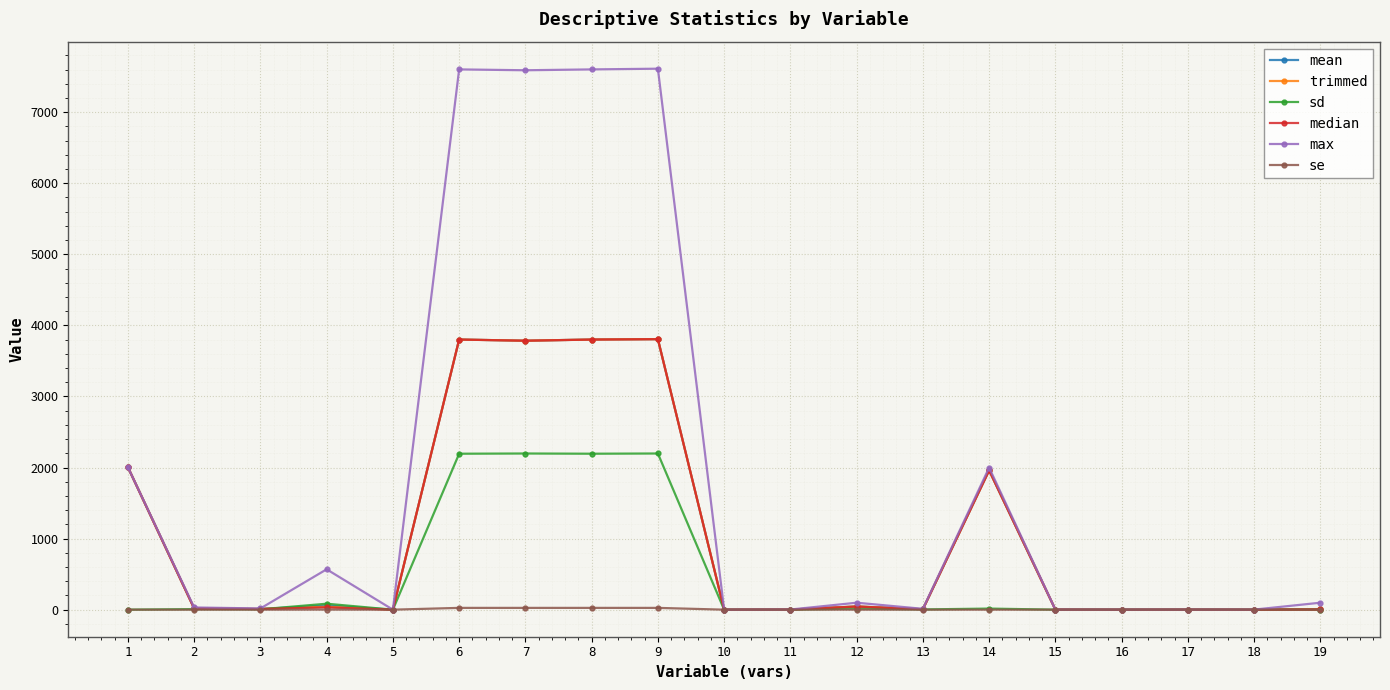

Which series changed the most between 4 and 7?

max